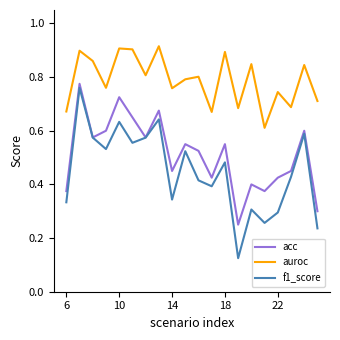

What are all the series names shown in the legend?

acc, auroc, f1_score